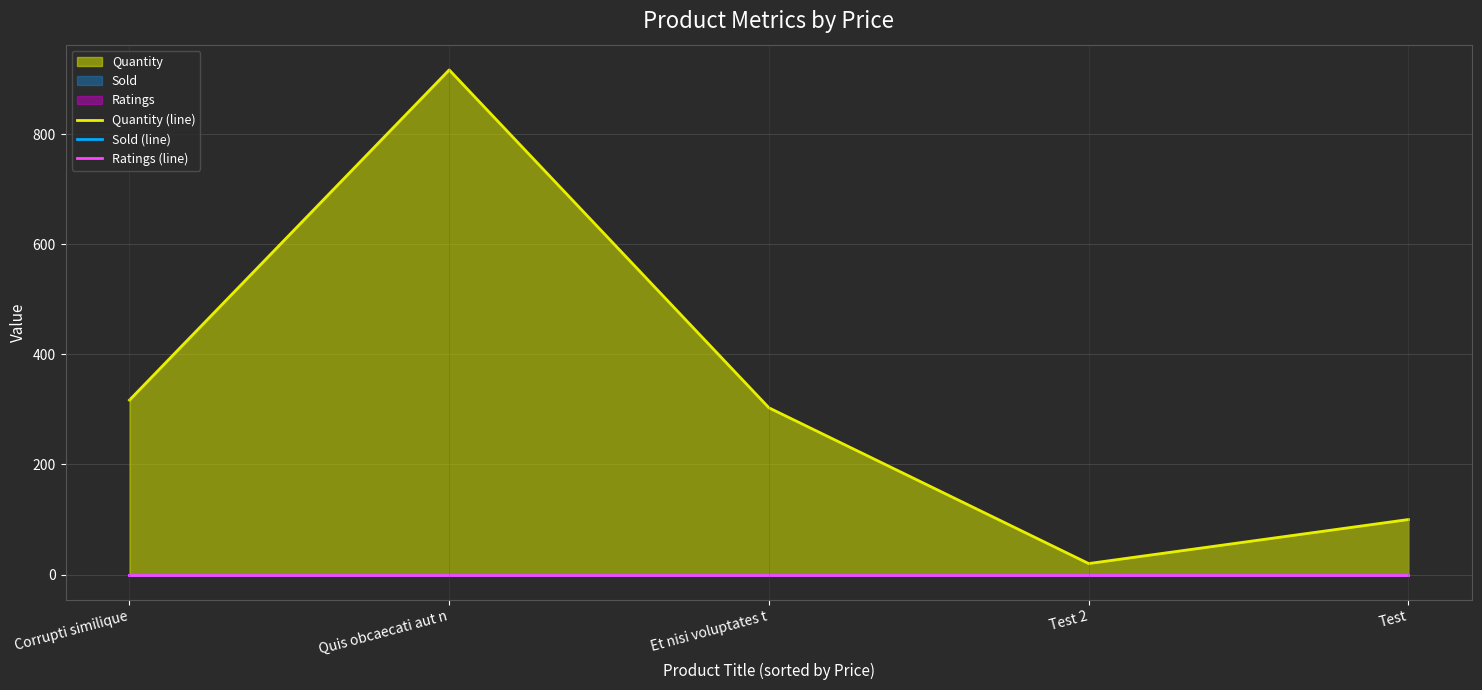

Reading left to right, extract all data points from this chart.

Quantity (line): 317	917	303	20	100
Sold (line): 0	0	0	0	0
Ratings (line): 0	0	0	0	0